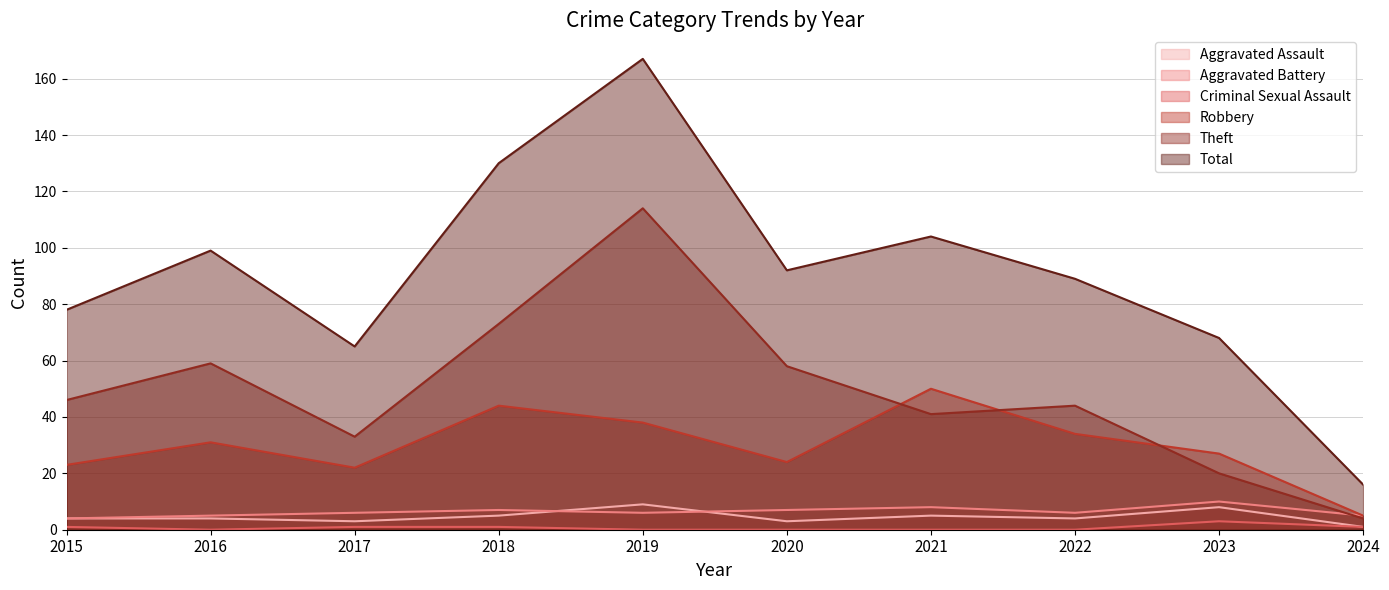

Read the Theft value at 2024, to the nearest 5.

5